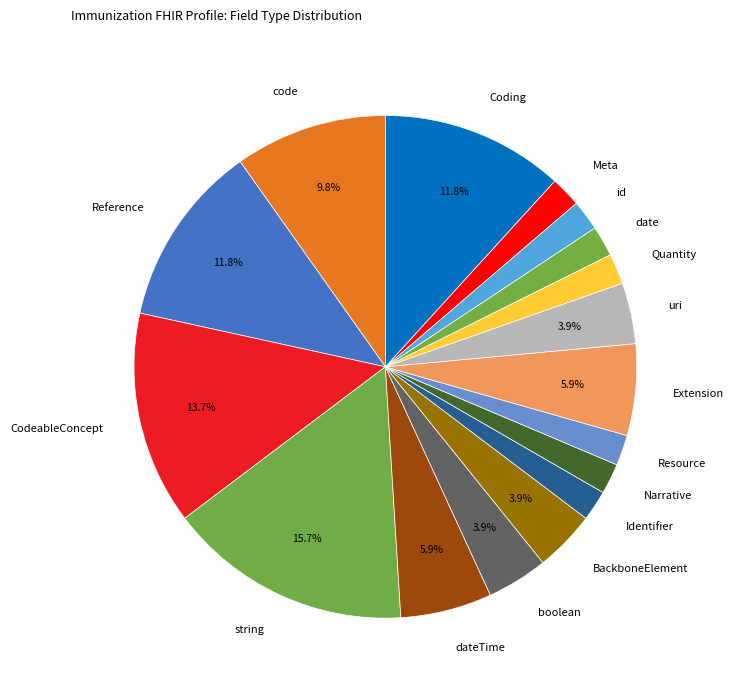

What is the largest slice in the pie chart?

string